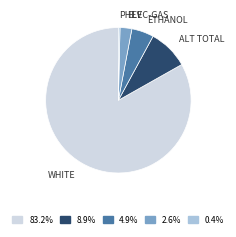

Is there any slice that represents more than half of the pie?

Yes